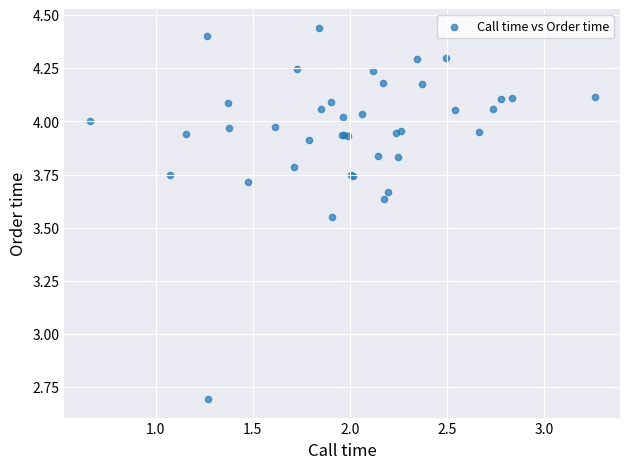

What Y value in the scatter plot is closest to 3?

2.7